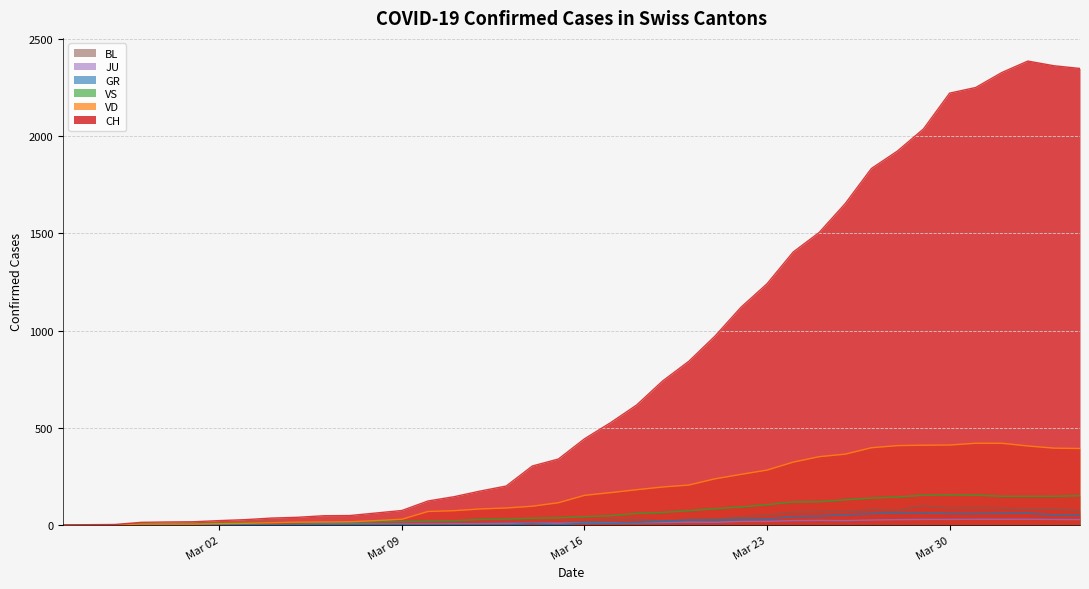

What is the average value of the VS series?

64